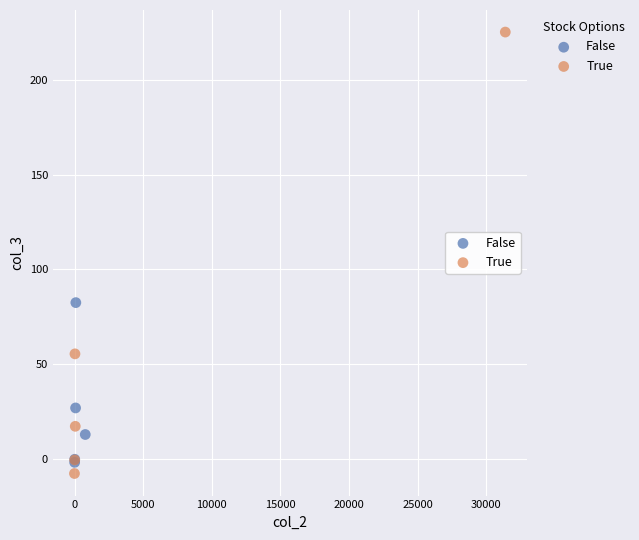

Which series reaches the maximum Y coordinate?

True